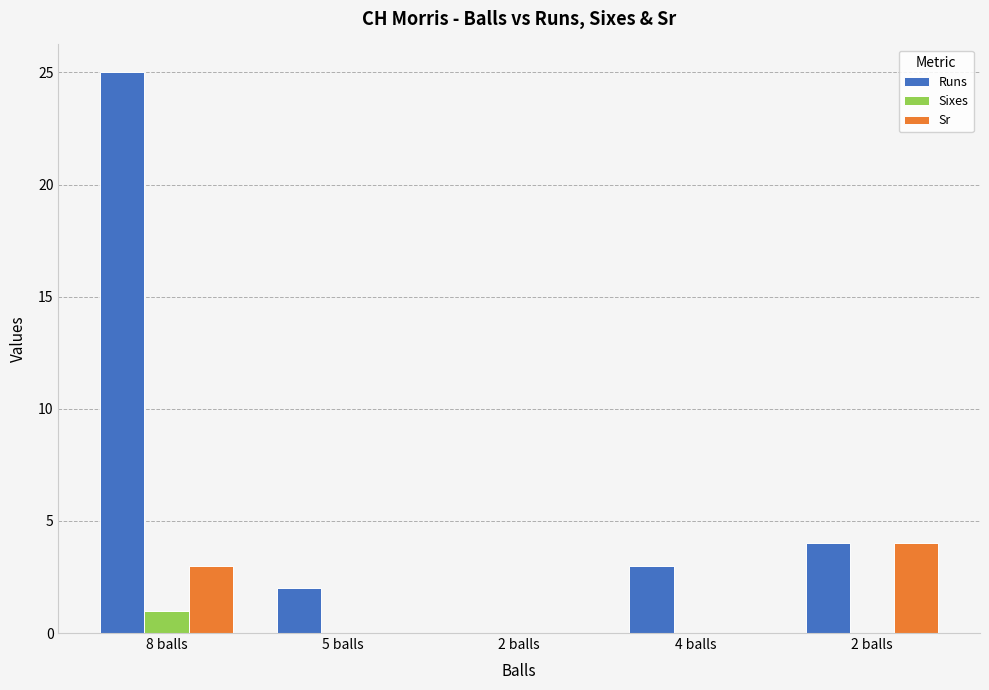

Is it true that Sr equals 7 at 2 balls?

False